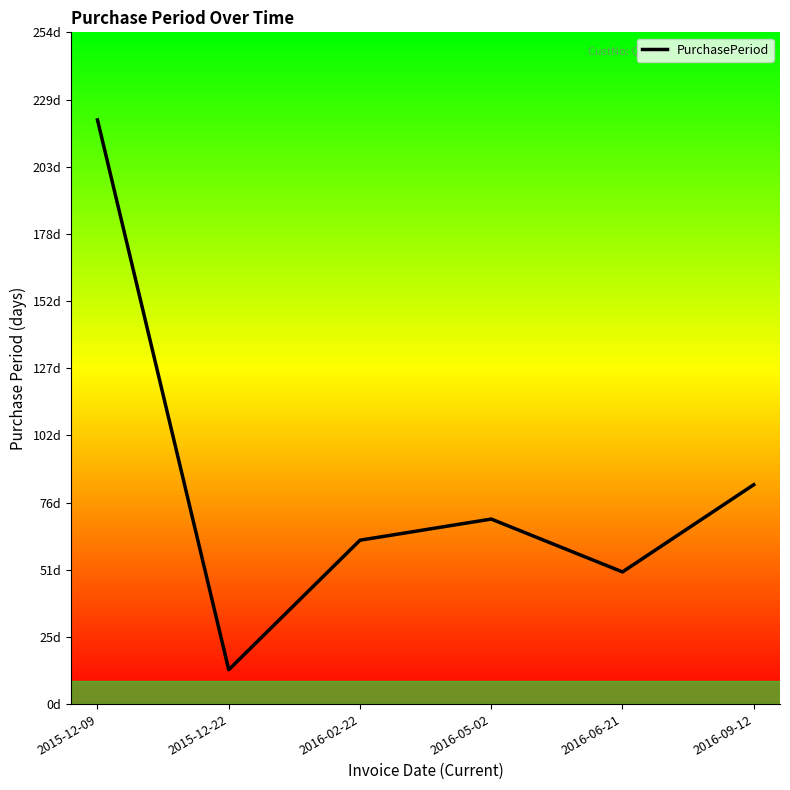

What is the approximate value at 2015-12-09, to the nearest 5?

220